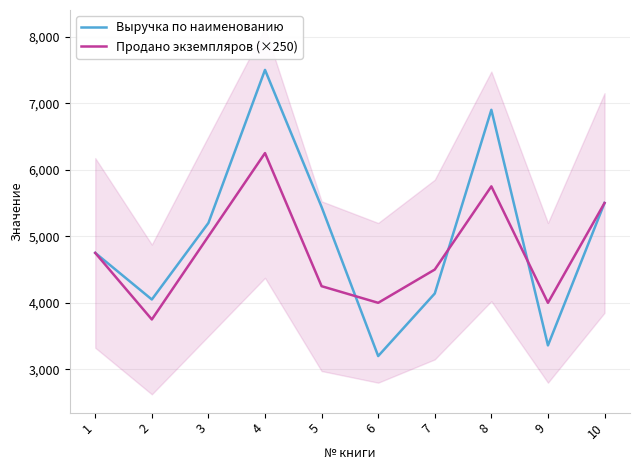

Which series changed the most between 5 and 9?

Выручка по наименованию